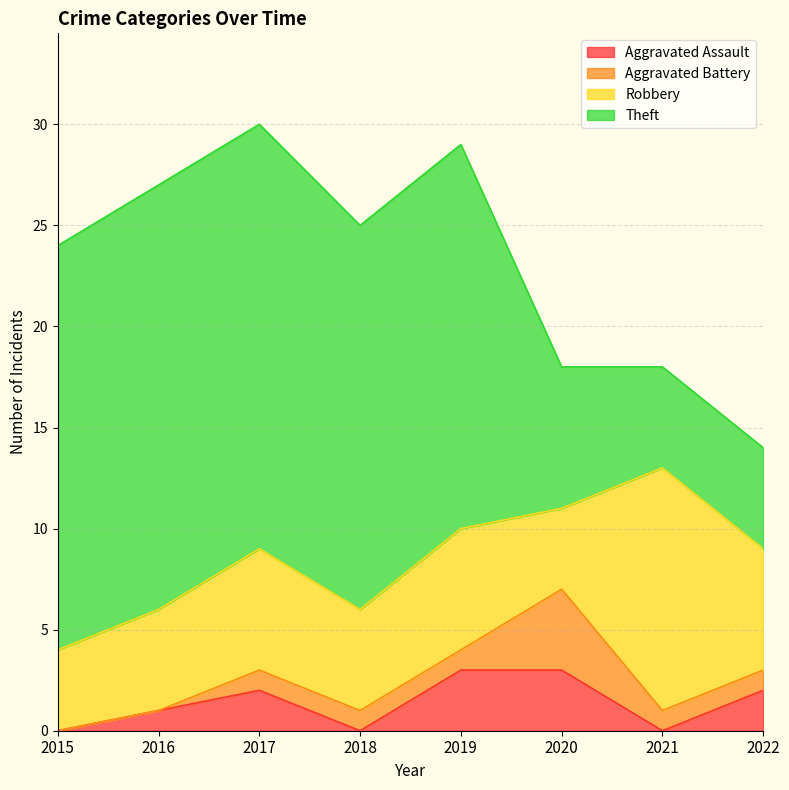

What is the difference between the Aggravated Assault values at 2017 and 2021?

2